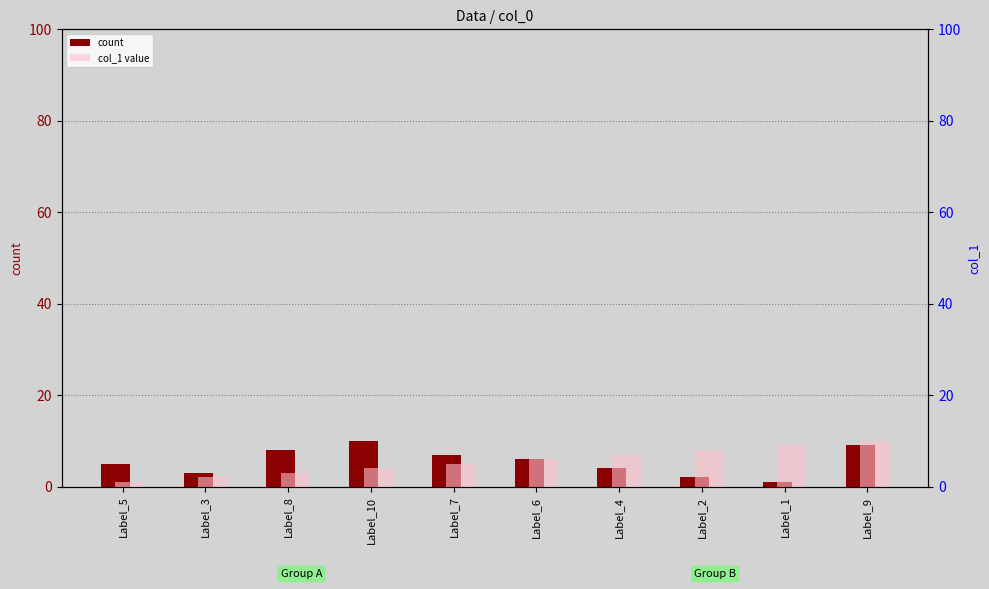

The value of col_1 value at Label_10 is 4. True or false?

True